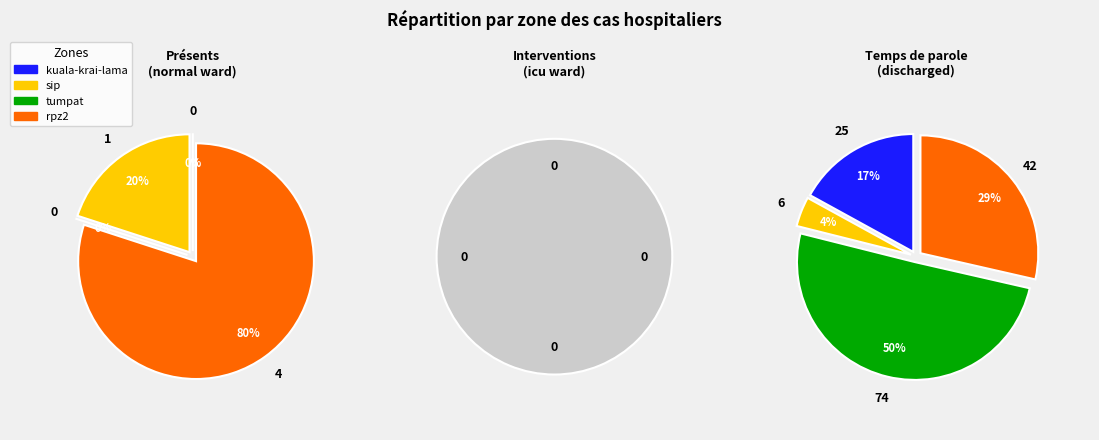

Combined, do tumpat and sip account for over 50%?

Yes